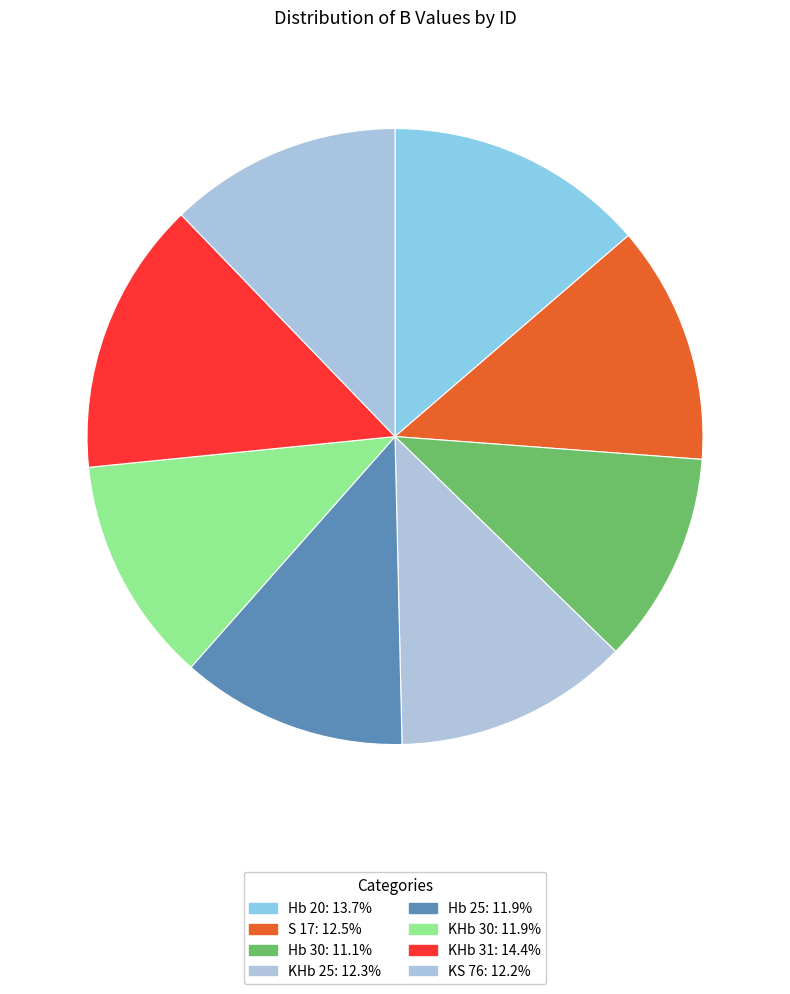

Is there a majority slice in this chart?

No